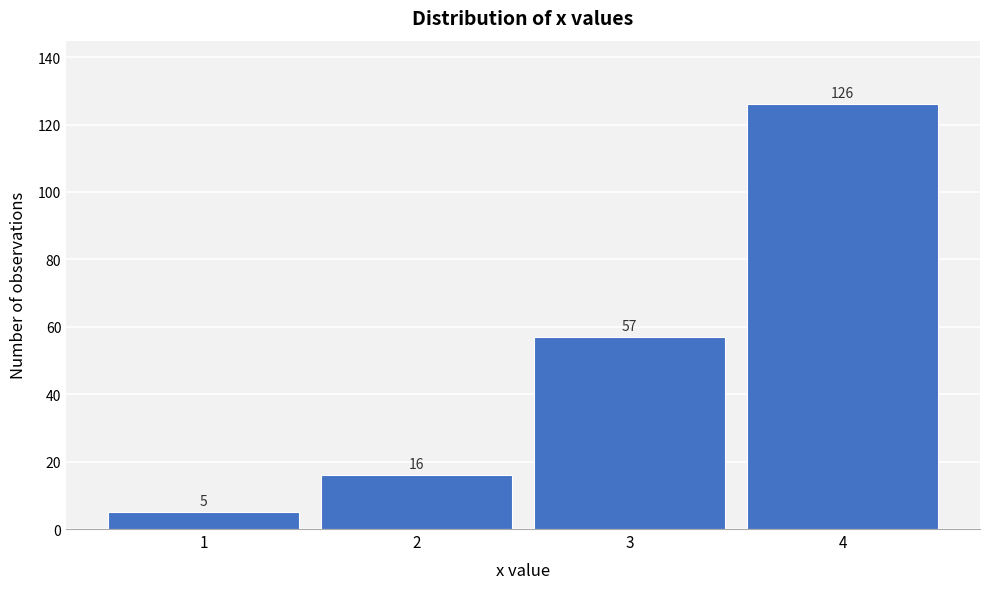

Reading left to right, list all the values displayed in this chart.

5	16	57	126